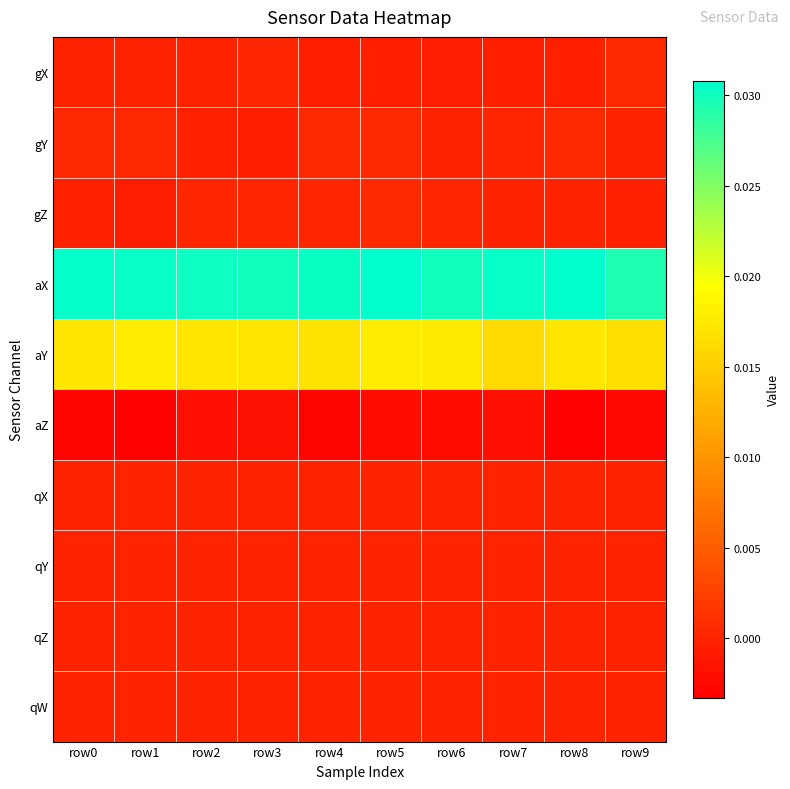

Which has a higher value, row7 or row2?

row2